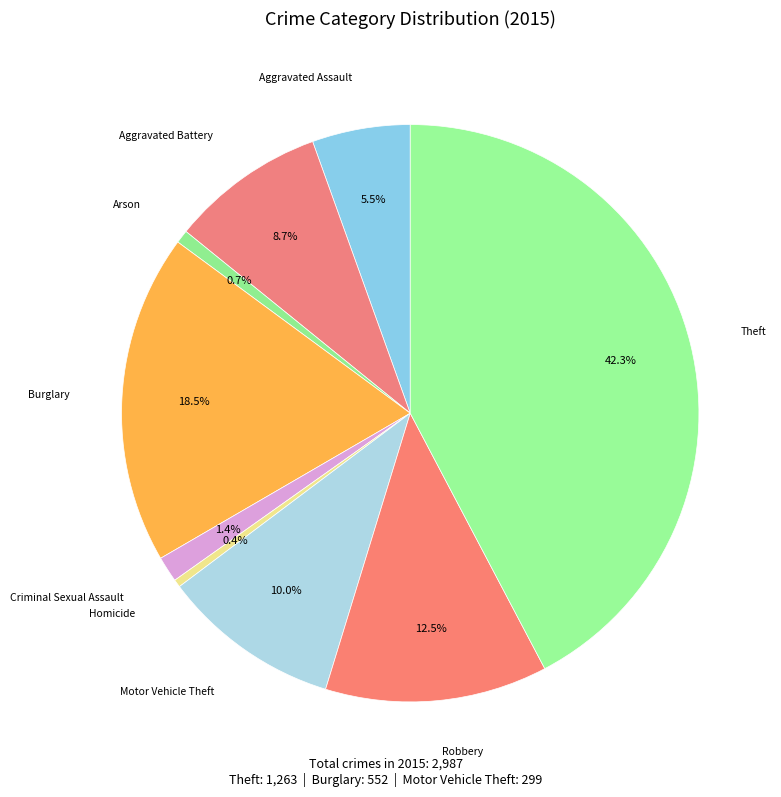

How much of the chart is everything except Motor Vehicle Theft?

90.0%